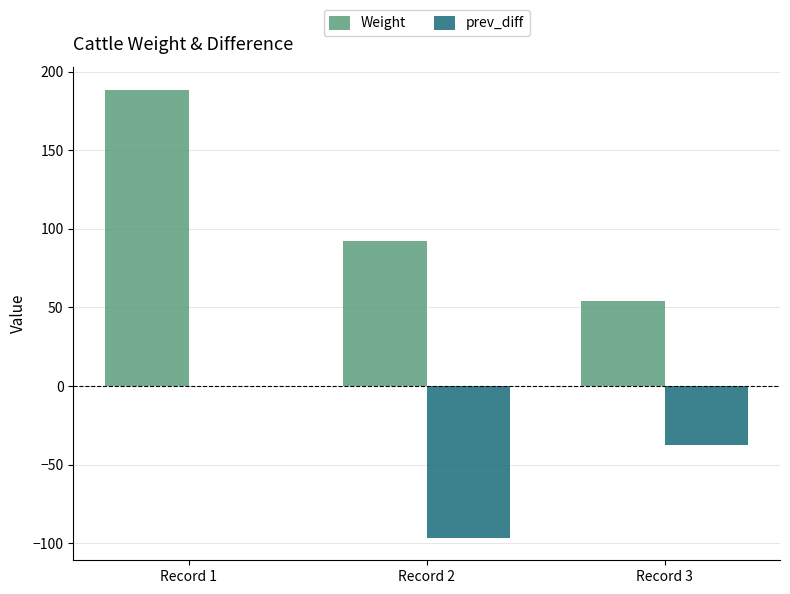

What is the difference between the prev_diff values at Record 3 and Record 1?

37.7